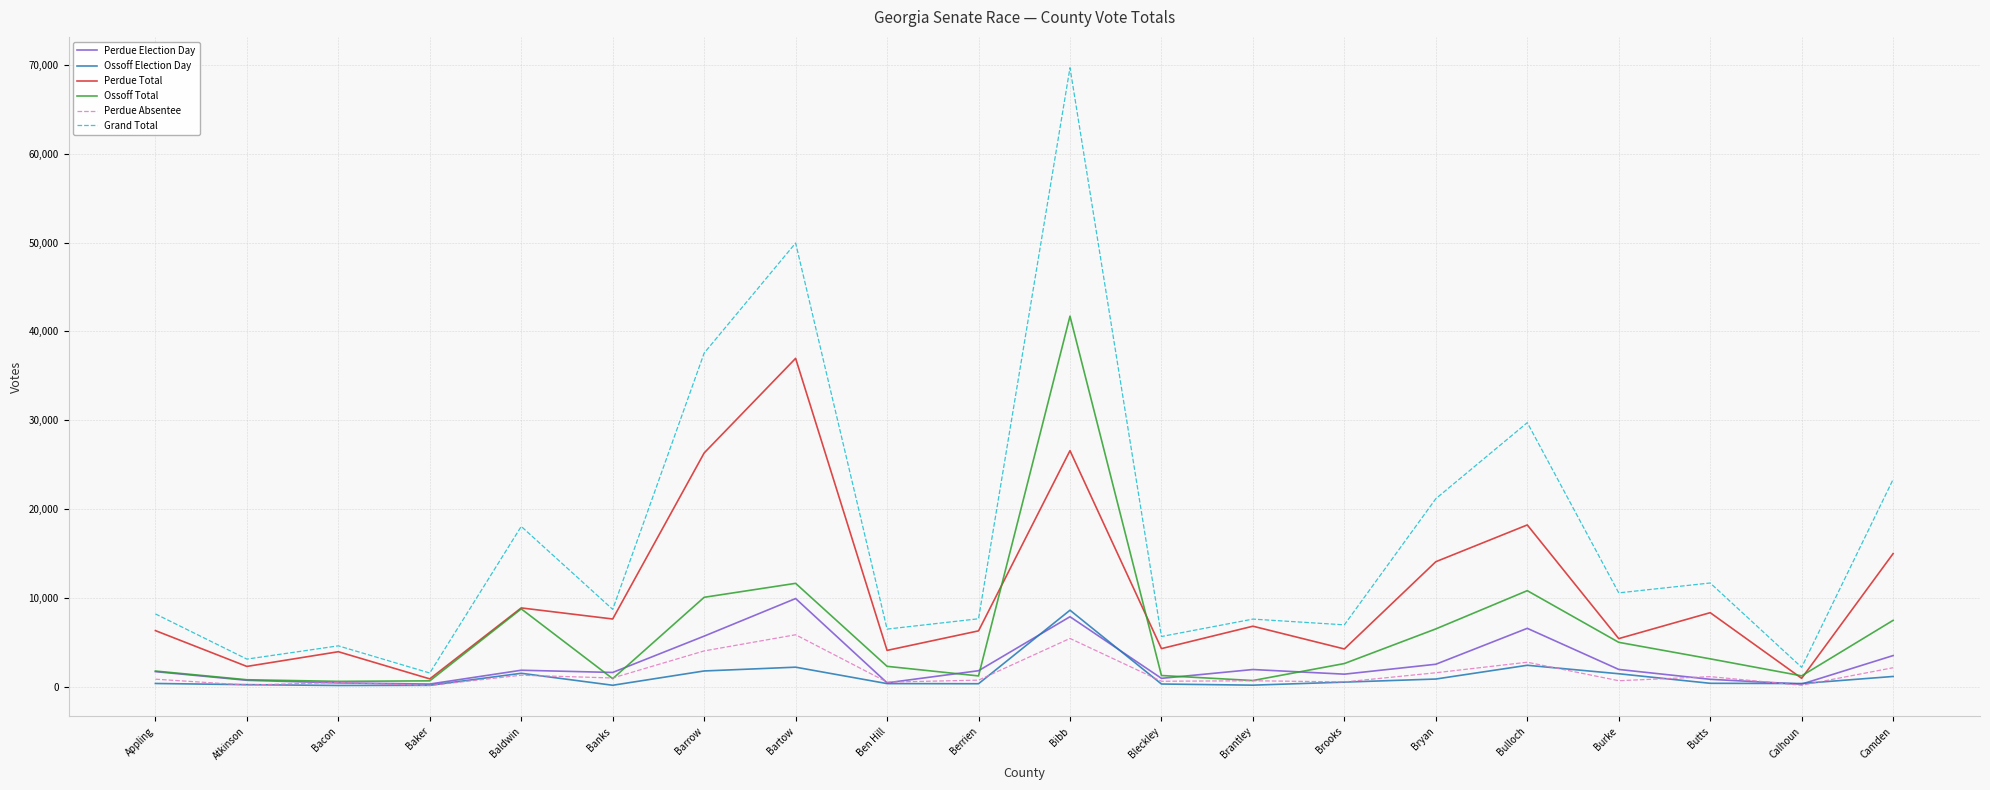

Which series has the widest spread of values?

Grand Total